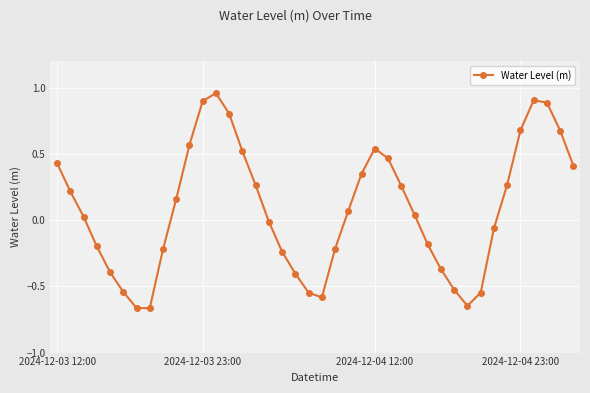

How many points are lower than both their immediate neighbors (excluding endpoints)?

3